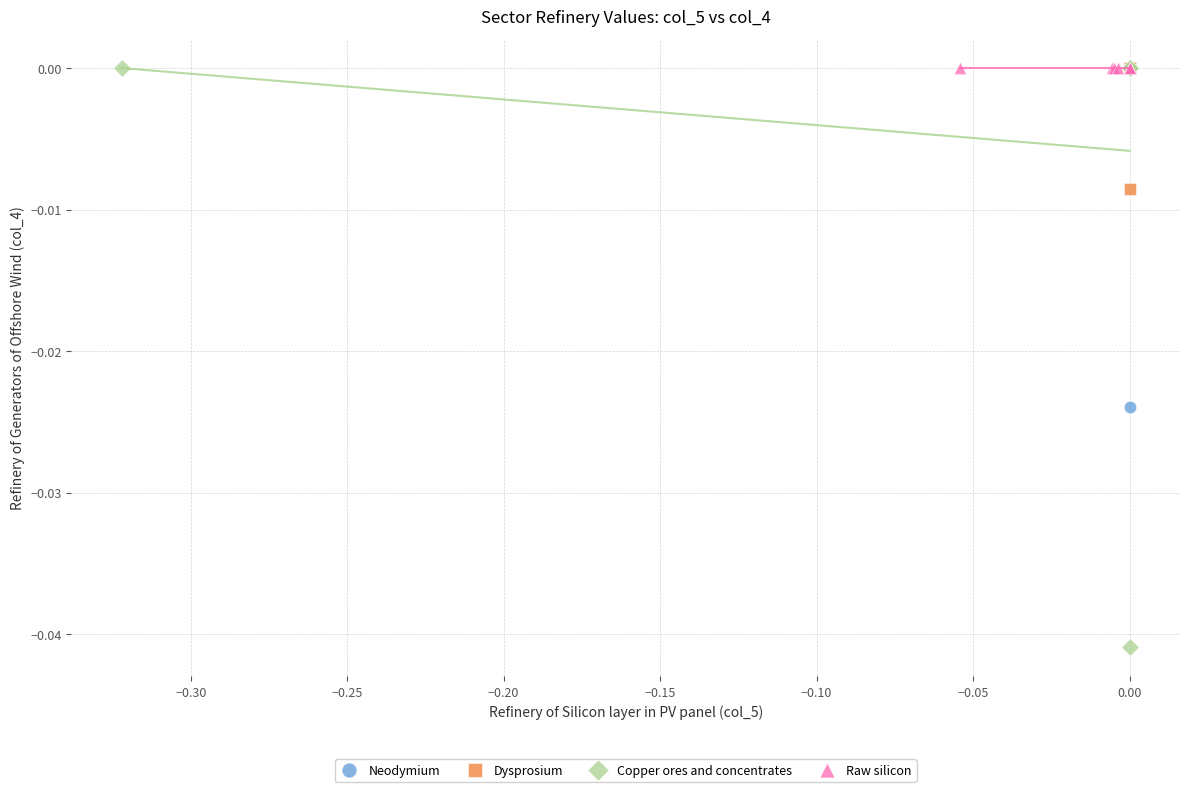

Which series contains the lowest Y value?

Copper ores and concentrates